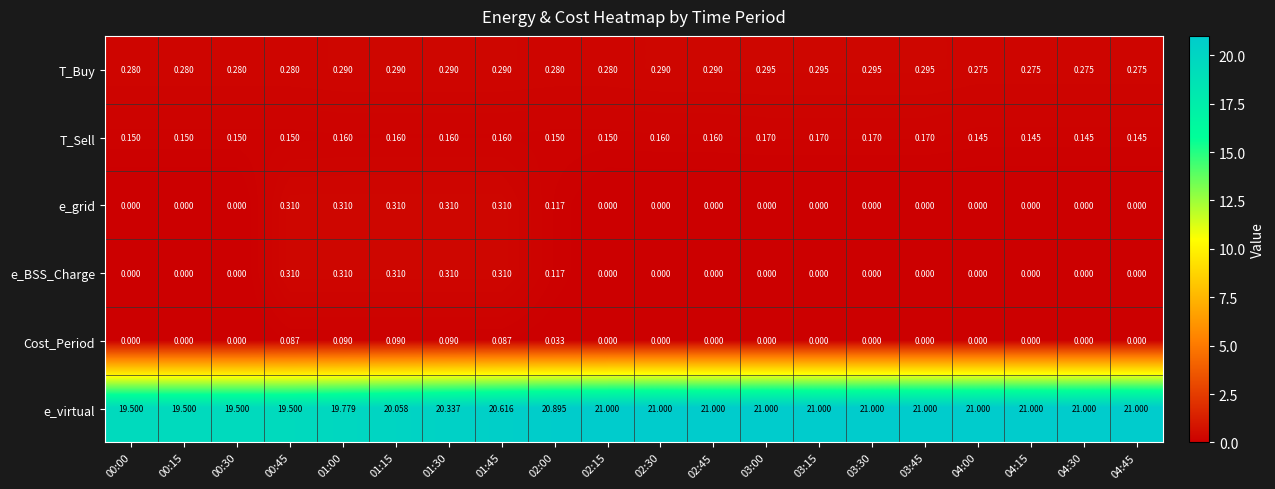

Is the value of Cost_Period at 02:45 greater than the value of e_virtual at 01:00?

No